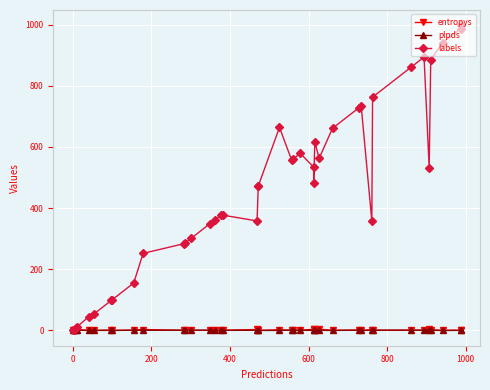

What is the sum of all labels values?

18264.0